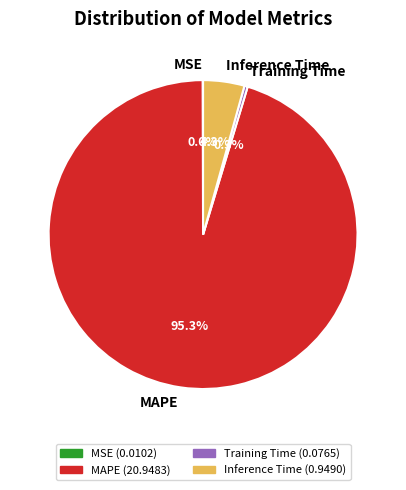

How much of the chart is everything except Training Time?

99.7%